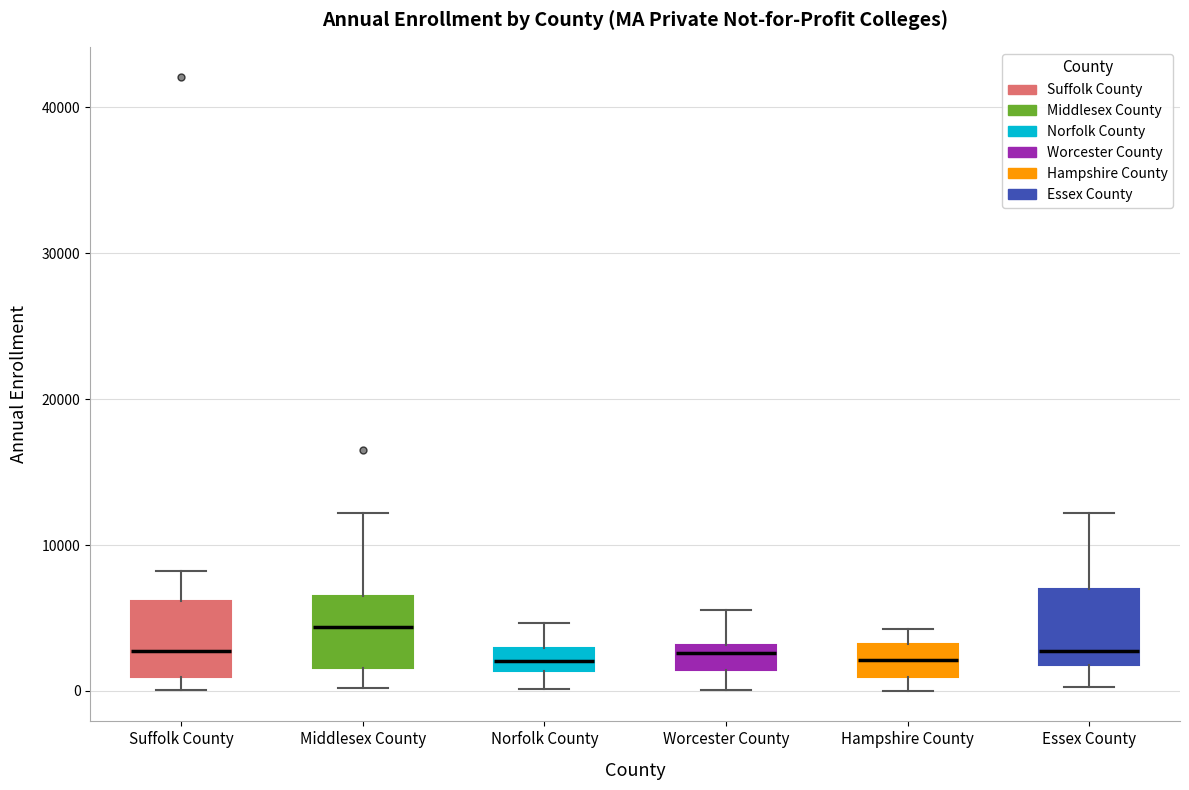

Where is the lower edge of the box for Hampshire County on the y-axis? The values are not printed on the chart, so give them approximately, as read against the axis.

1000